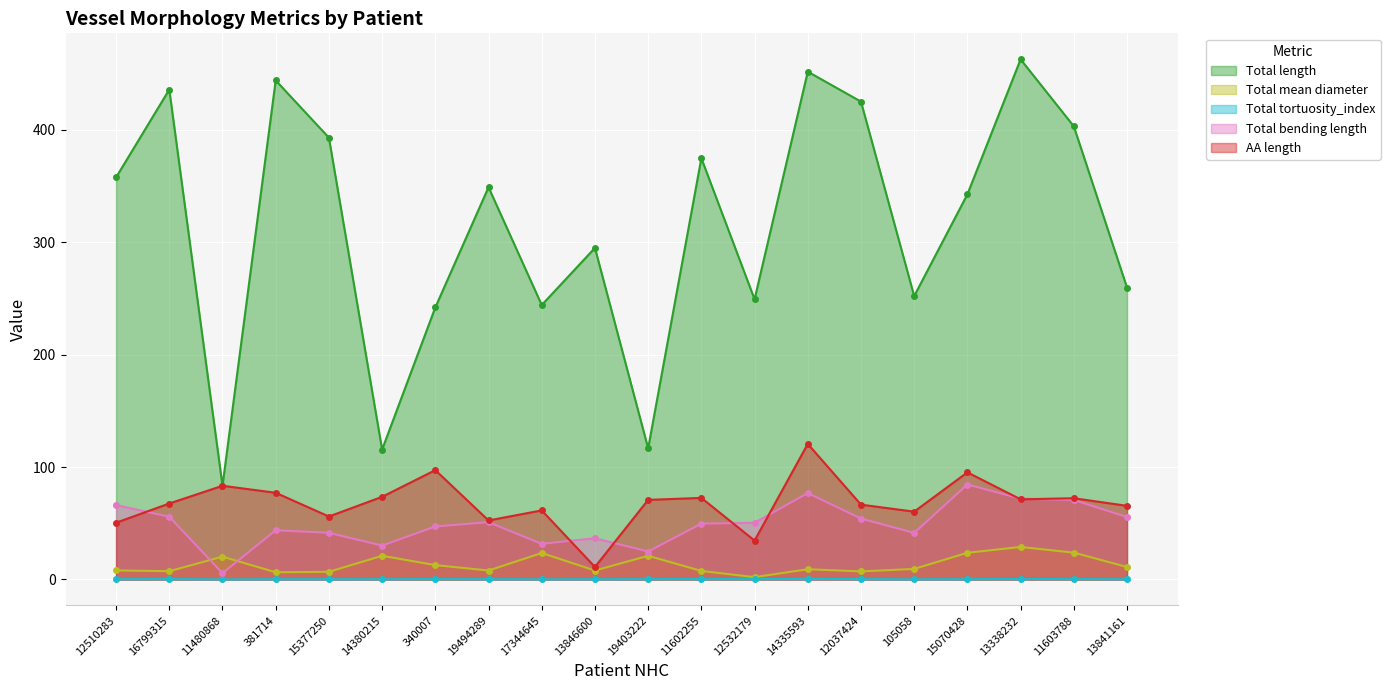

True or false: Total tortuosity_index has a value of 0.3 at 15070428.

True